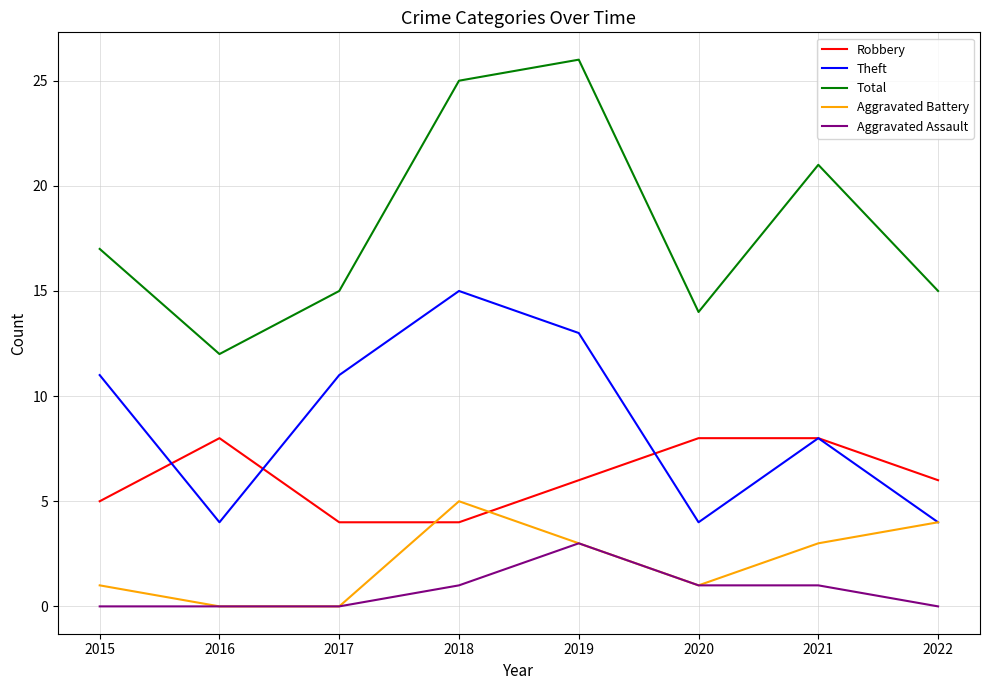

What is the greatest value displayed?

26